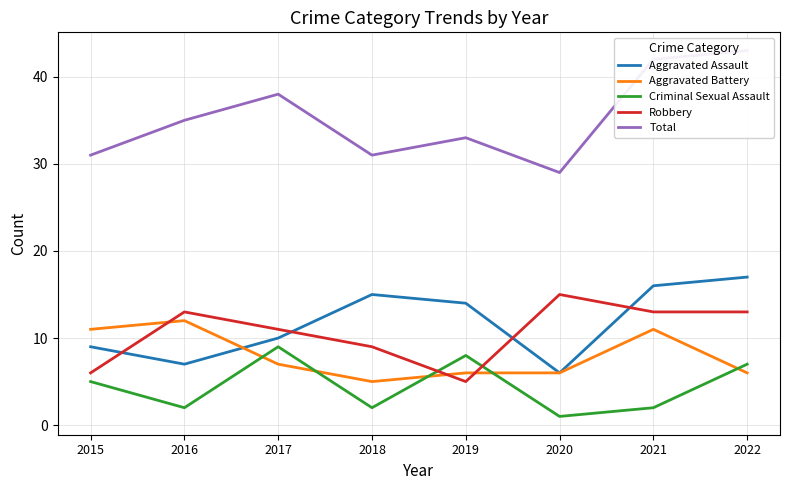

Which series changed the most between 2021 and 2022?

Aggravated Battery